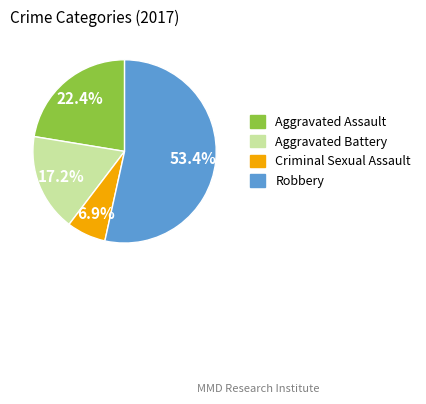

To the nearest percent, what percentage of the pie is Robbery?

53%